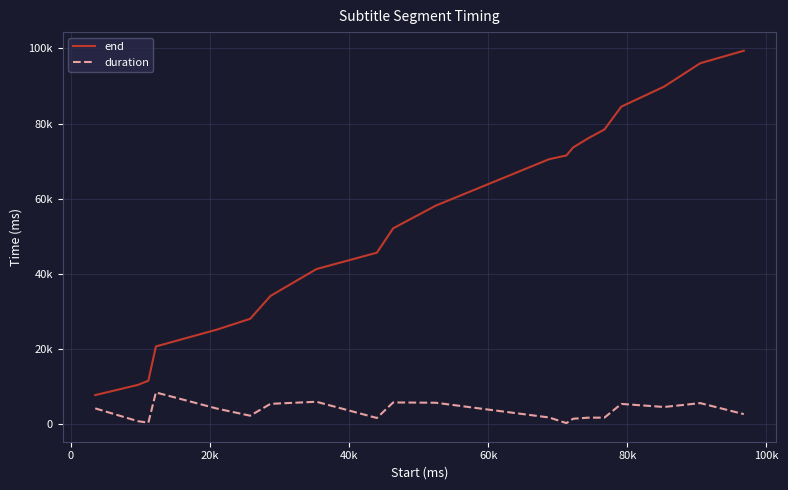

What is the minimum value shown in the chart?

270